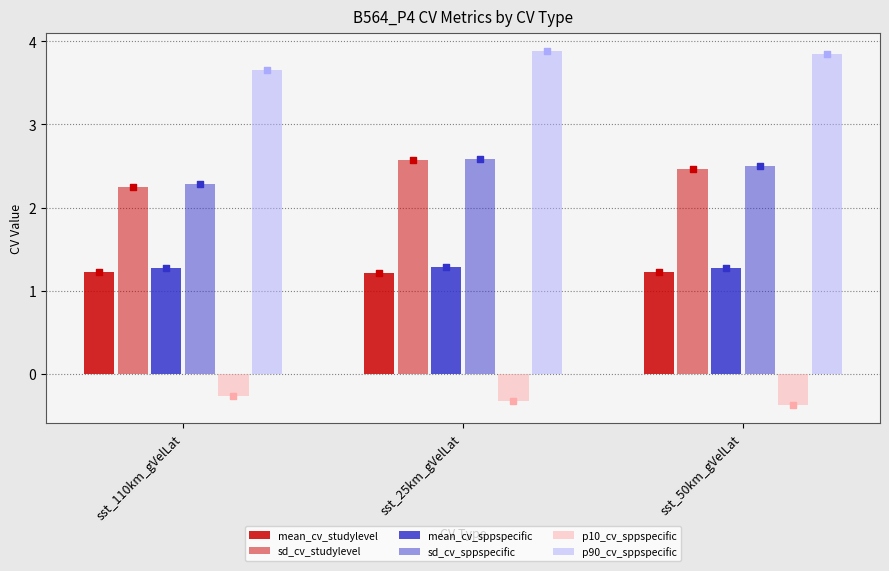

What are all the series names shown in the legend?

mean_cv_studylevel, sd_cv_studylevel, mean_cv_sppspecific, sd_cv_sppspecific, p10_cv_sppspecific, p90_cv_sppspecific